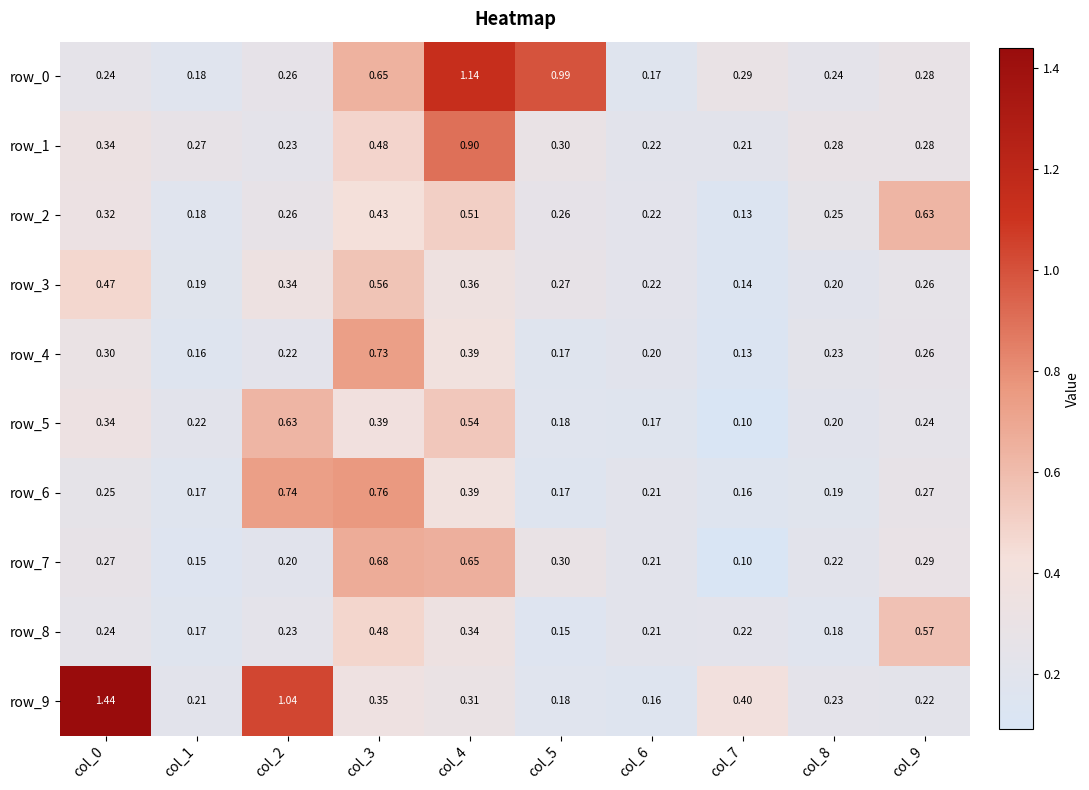

Is the value of row_3 at col_6 greater than the value of row_5 at col_6?

Yes